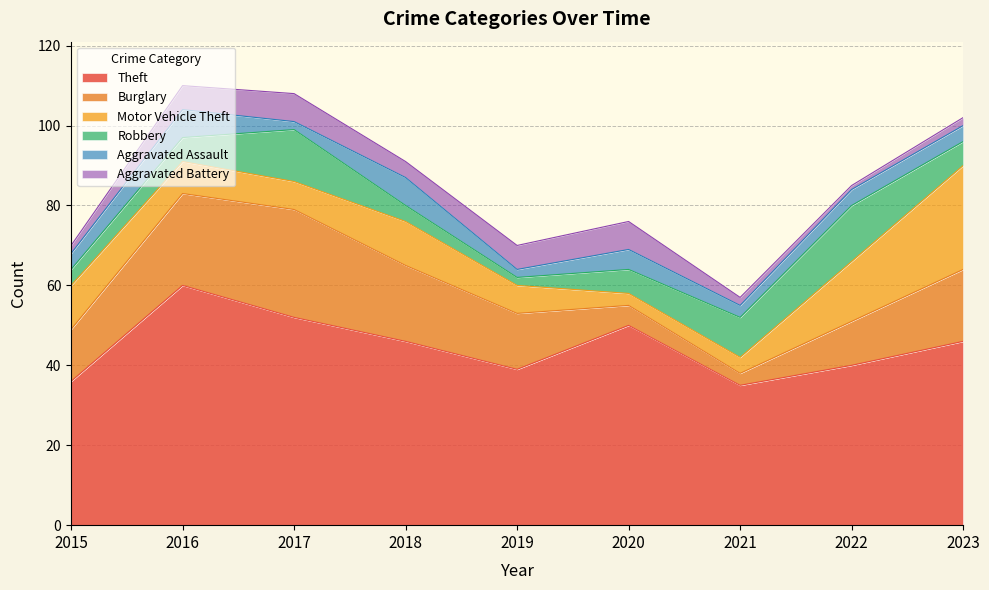

What is the sum of the Burglary values at 2018 and 2015?

32